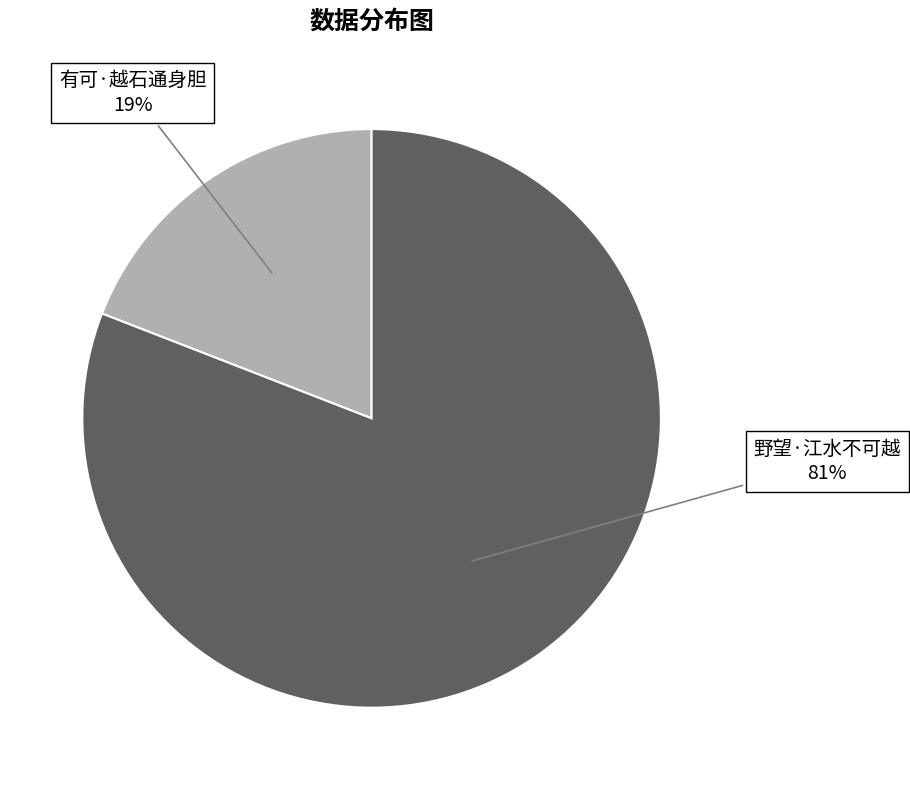

To the nearest percent, what is the average slice percentage?

50%